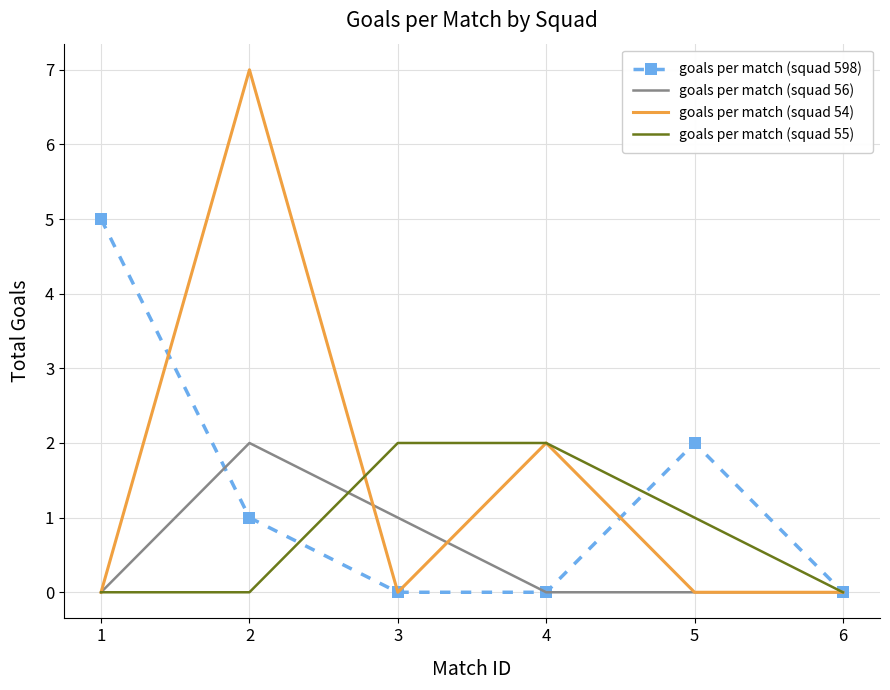

What is the total value across all series at 5?

3